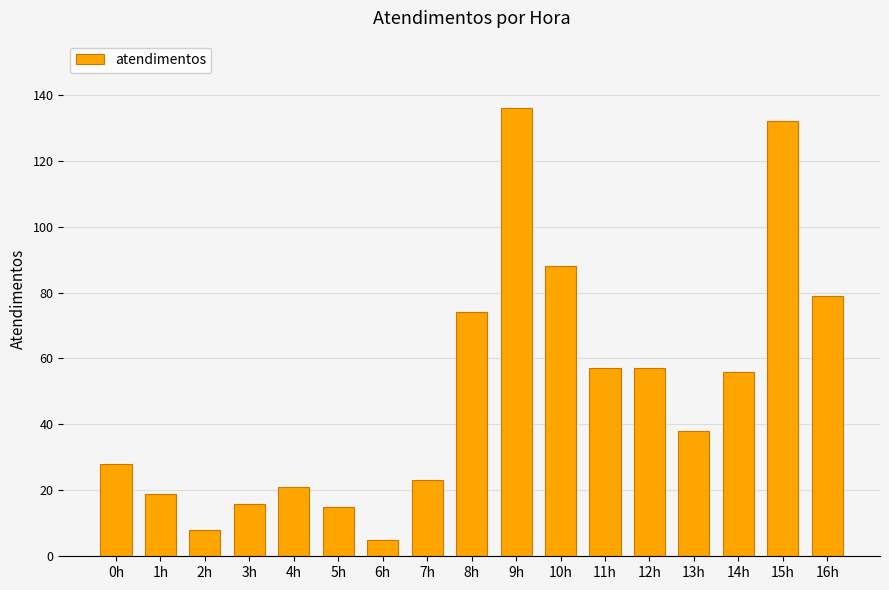

At which label does the data first exceed 38?

8h